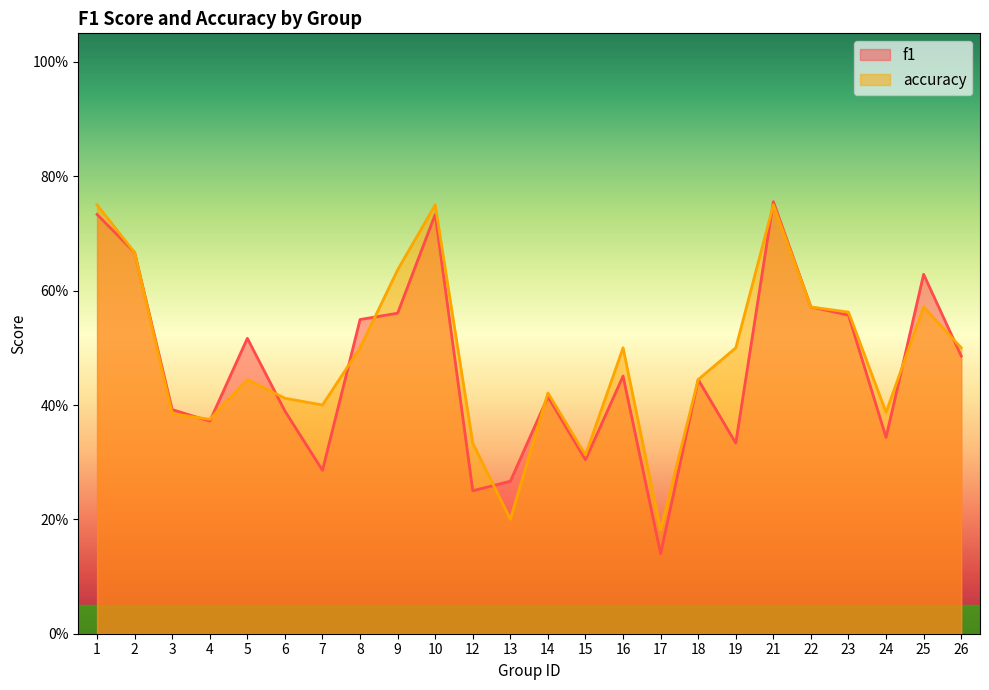

Between 12 and 22, which series saw the biggest shift?

f1